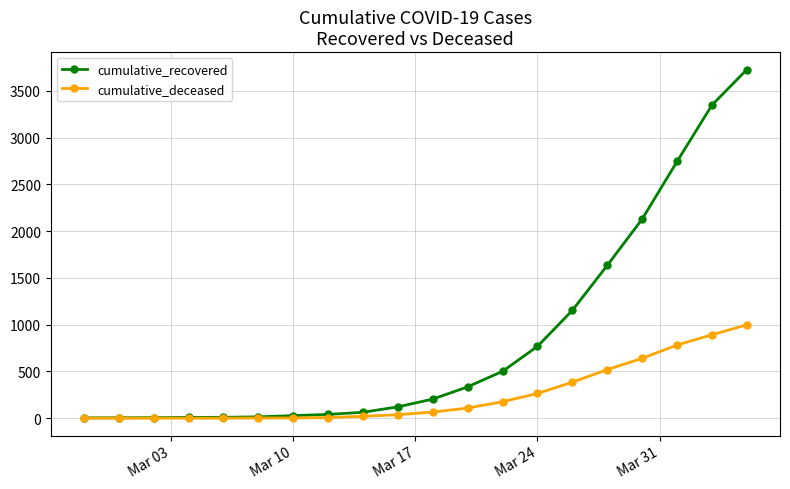

How many data points does each series have?

20